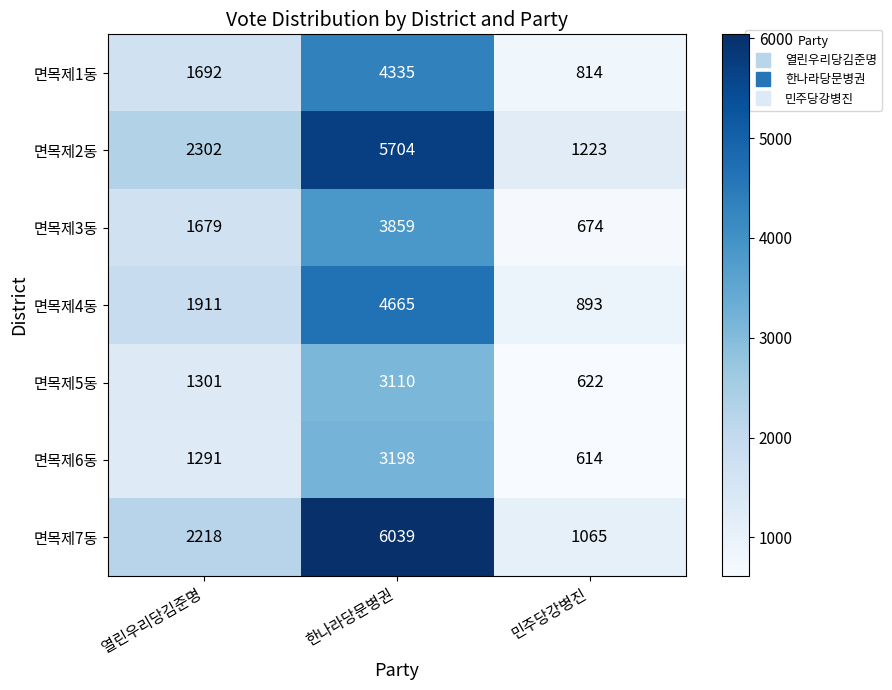

At which label is 면목제1동 closest to 2574?

열린우리당김준명